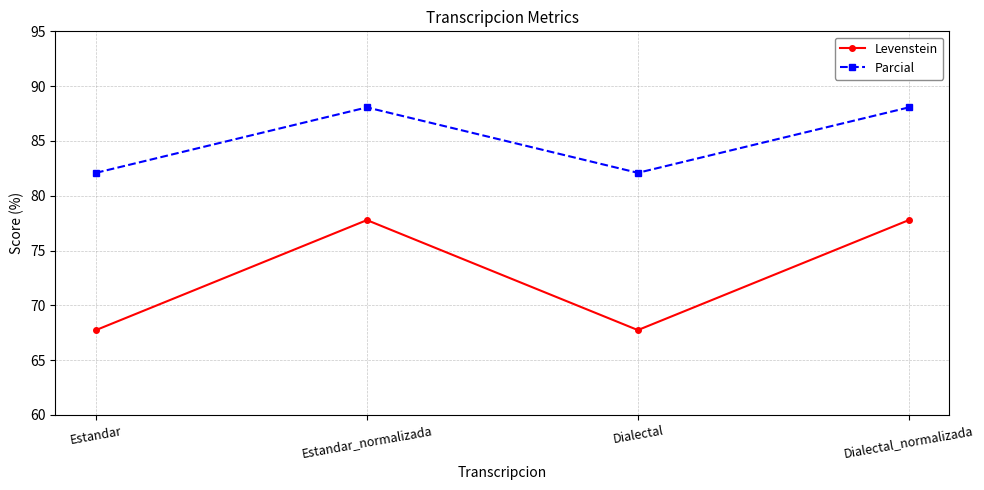

Is it true that Parcial equals 82.1 at Estandar?

True